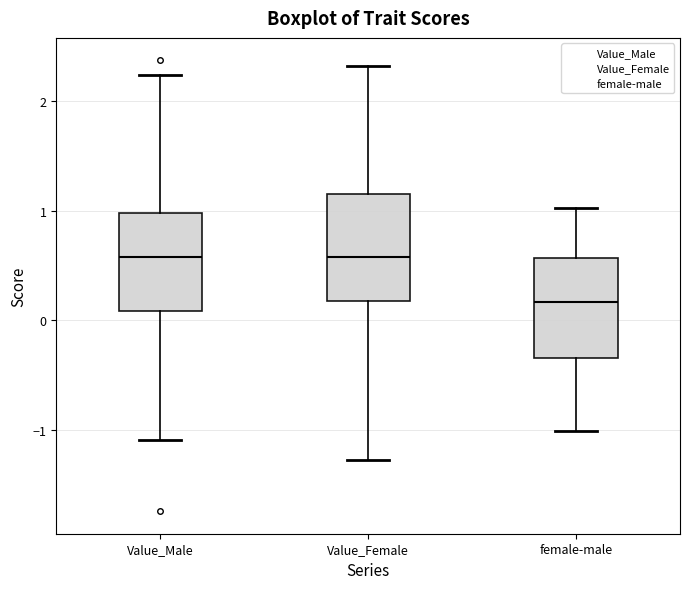

Reading left to right, transcribe this box plot: for each box, give where its median line is, the range the box spans, and where its two whiskers end, as read against the y-axis. The values are not printed on the chart, so give them approximately, as read against the axis.

Value_Male: median 0.6, box 0.1 to 1.0, whiskers -1.1 to 2.2
Value_Female: median 0.6, box 0.2 to 1.2, whiskers -1.3 to 2.3
female-male: median 0.2, box -0.3 to 0.6, whiskers -1.0 to 1.0